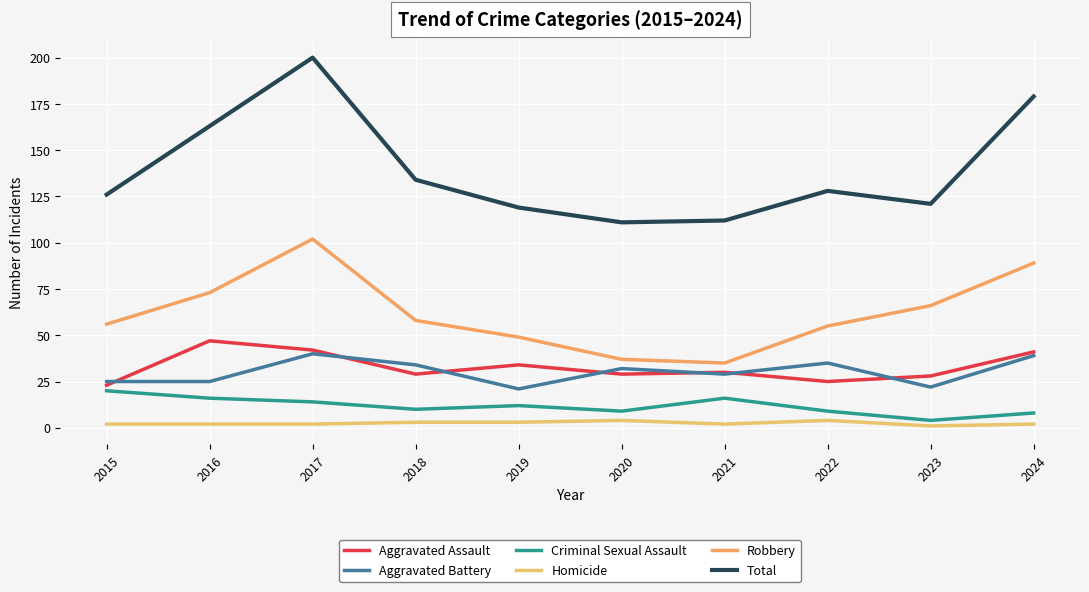

Reading left to right, extract all data points from this chart.

Aggravated Assault: 23	47	42	29	34	29	30	25	28	41
Aggravated Battery: 25	25	40	34	21	32	29	35	22	39
Criminal Sexual Assault: 20	16	14	10	12	9	16	9	4	8
Homicide: 2	2	2	3	3	4	2	4	1	2
Robbery: 56	73	102	58	49	37	35	55	66	89
Total: 126	163	200	134	119	111	112	128	121	179